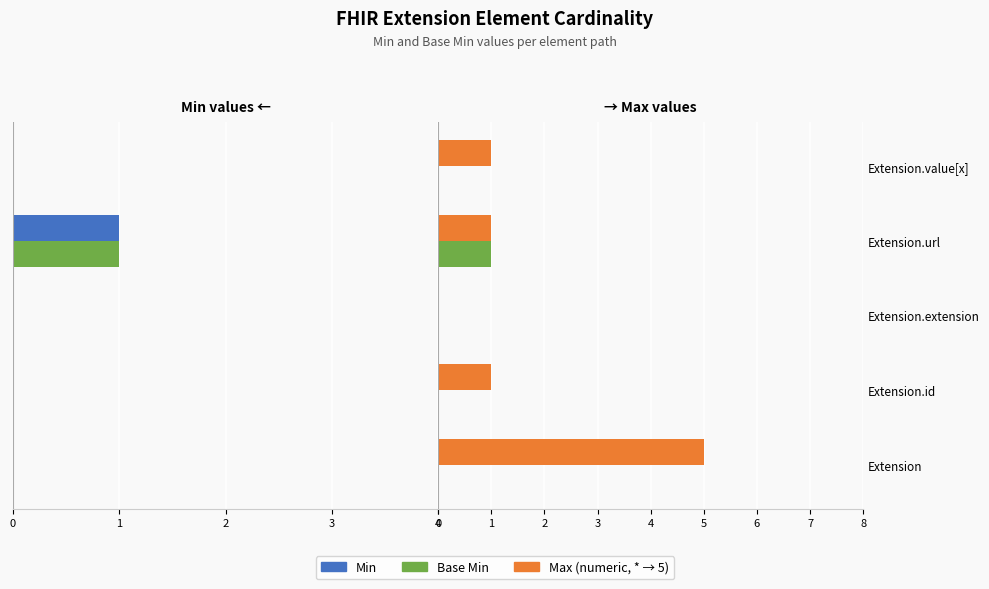

Which series has the largest total across all categories?

Max (numeric)